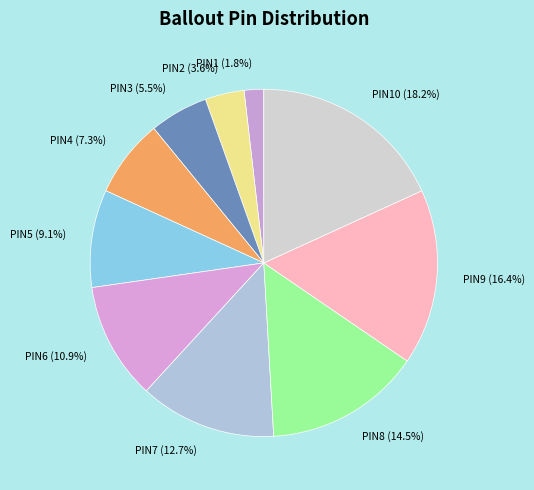

To the nearest percent, what is the average slice percentage?

10%